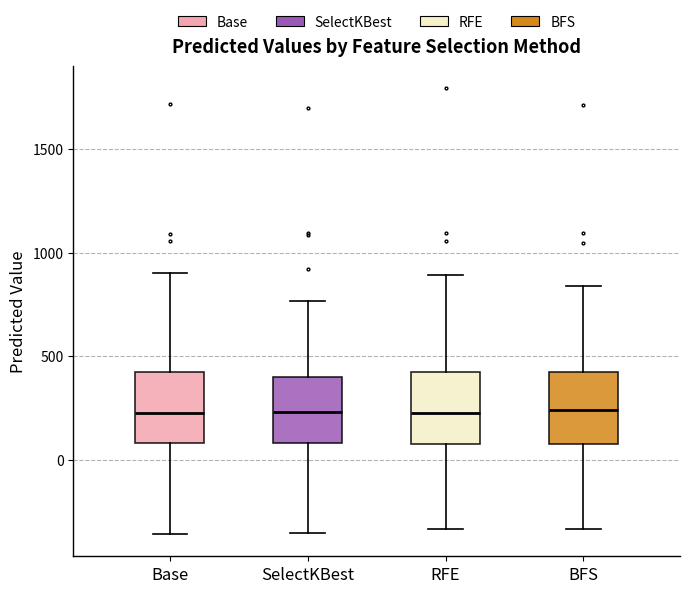

Reading left to right, read every box against the y-axis: the position of its median line, the range the box covers, and the ends of its whiskers. The values are not printed on the chart, so give them approximately, as read against the axis.

Base: median 250, box 100 to 400, whiskers -350 to 900
SelectKBest: median 250, box 100 to 400, whiskers -350 to 750
RFE: median 250, box 100 to 450, whiskers -350 to 900
BFS: median 250, box 100 to 400, whiskers -350 to 850